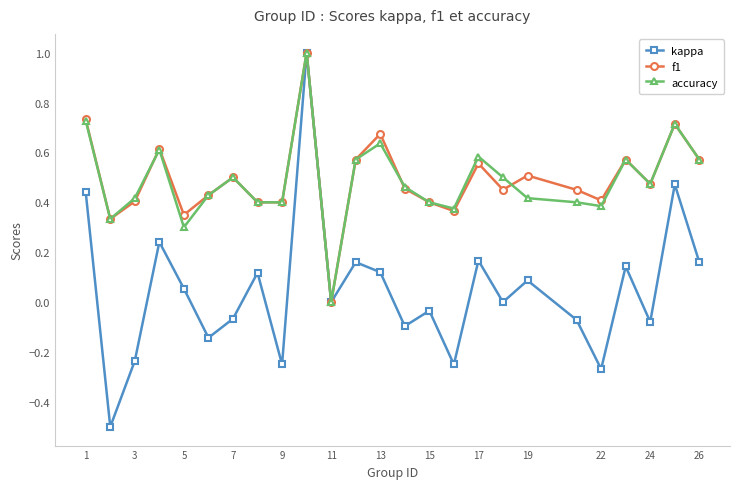

True or false: accuracy has more than 0 points higher than both neighbors.

True